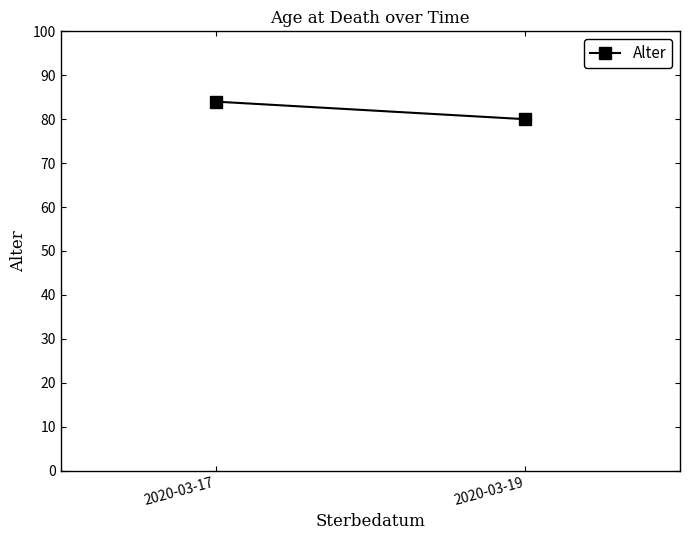

At which category does the chart reach its peak across all series?

2020-03-17